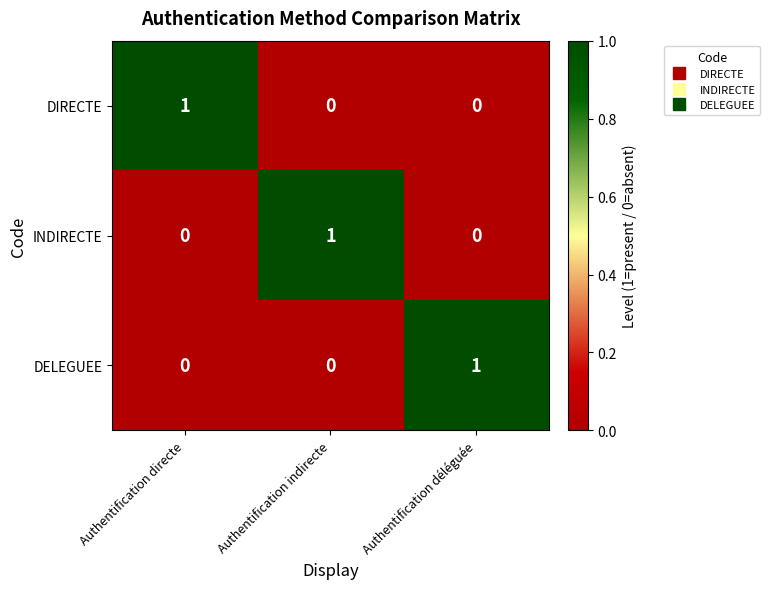

Reading right to left, transcribe all the data shown in this chart.

DIRECTE: 0	0	1
INDIRECTE: 0	1	0
DELEGUEE: 1	0	0